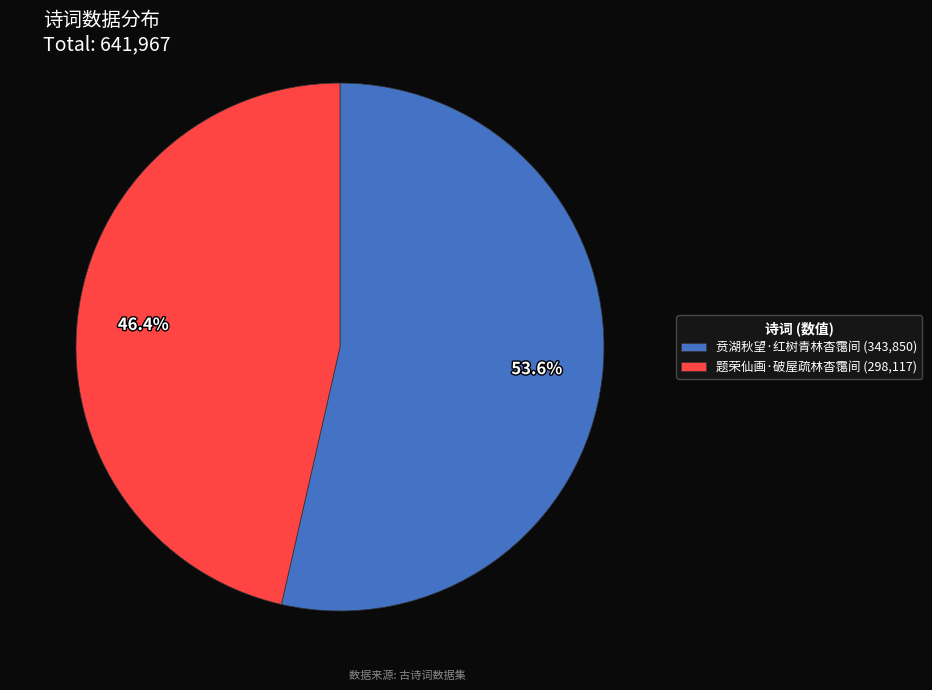

Is it true that 题荣仙画·破屋疏林杳霭间 is 60% of the pie?

False